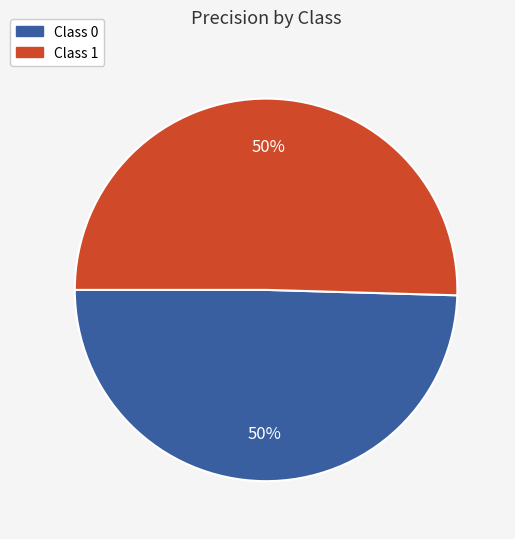

Count the number of slices in the pie.

2